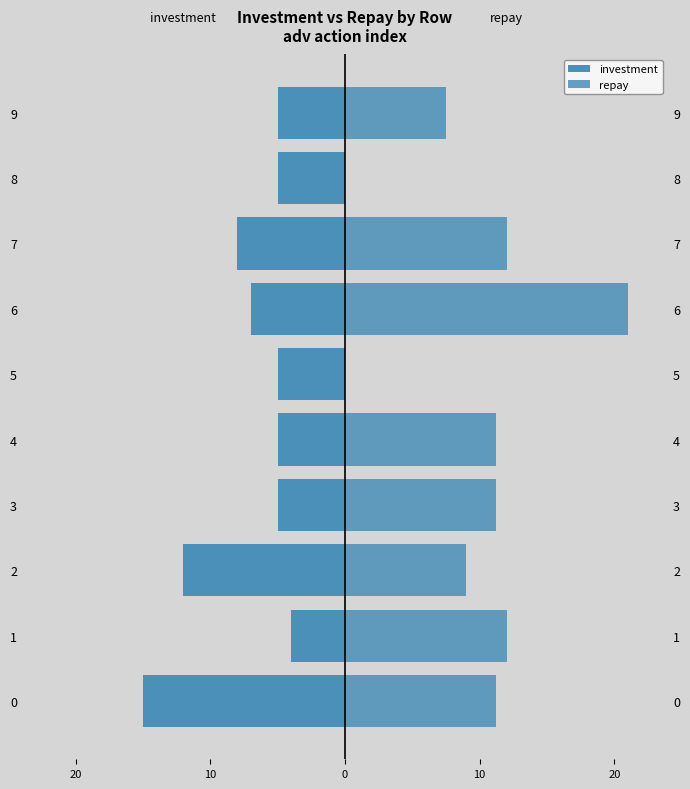

How many data points does each series have?

10